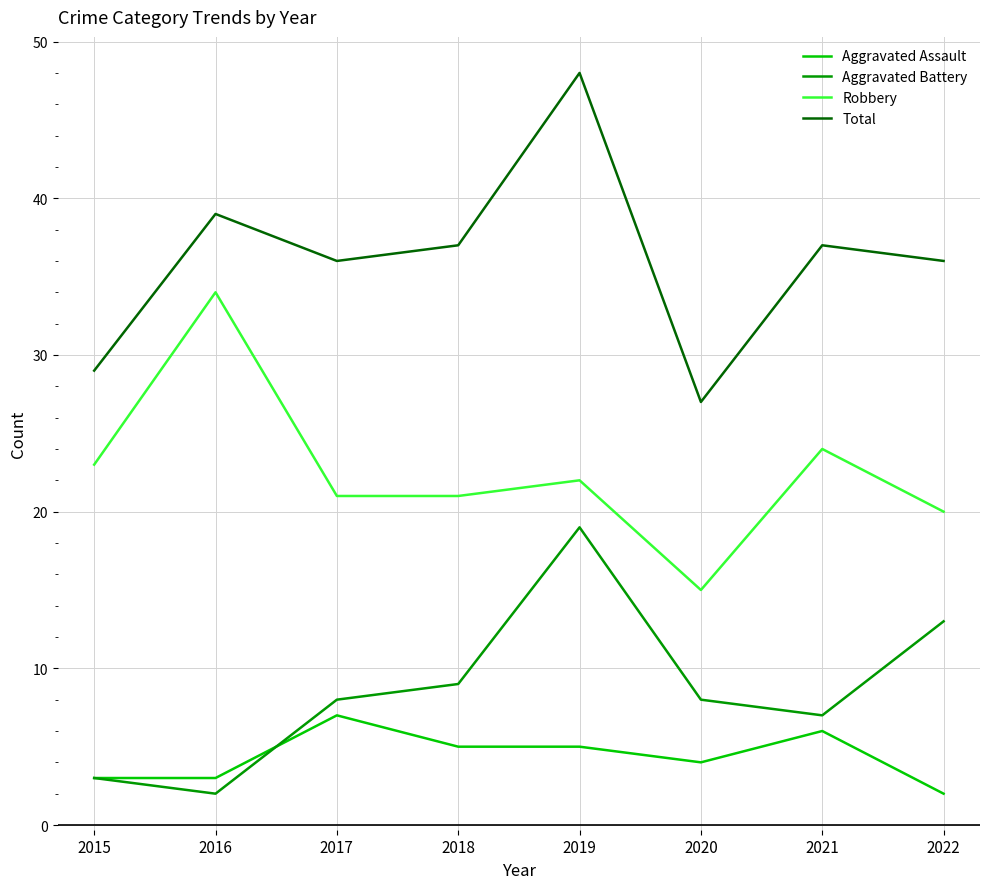

What is the greatest value displayed?

48